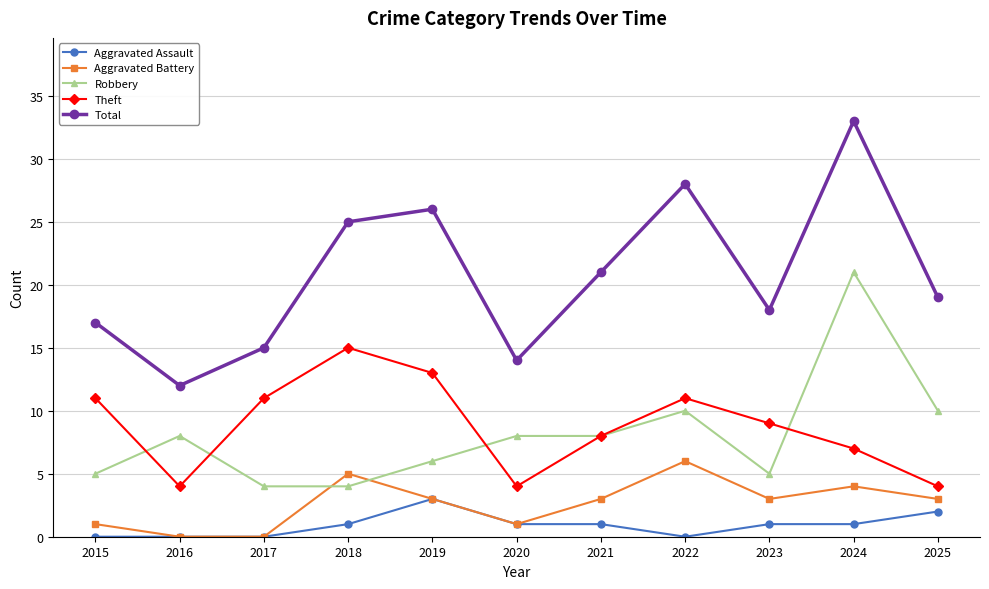

How many lines are shown in the chart?

5